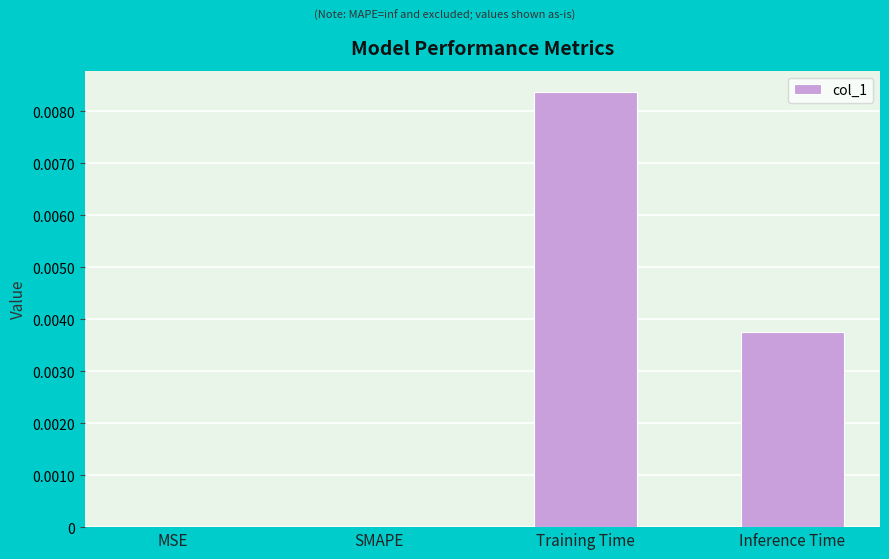

Is it true that the value at MSE is 0.0?

True